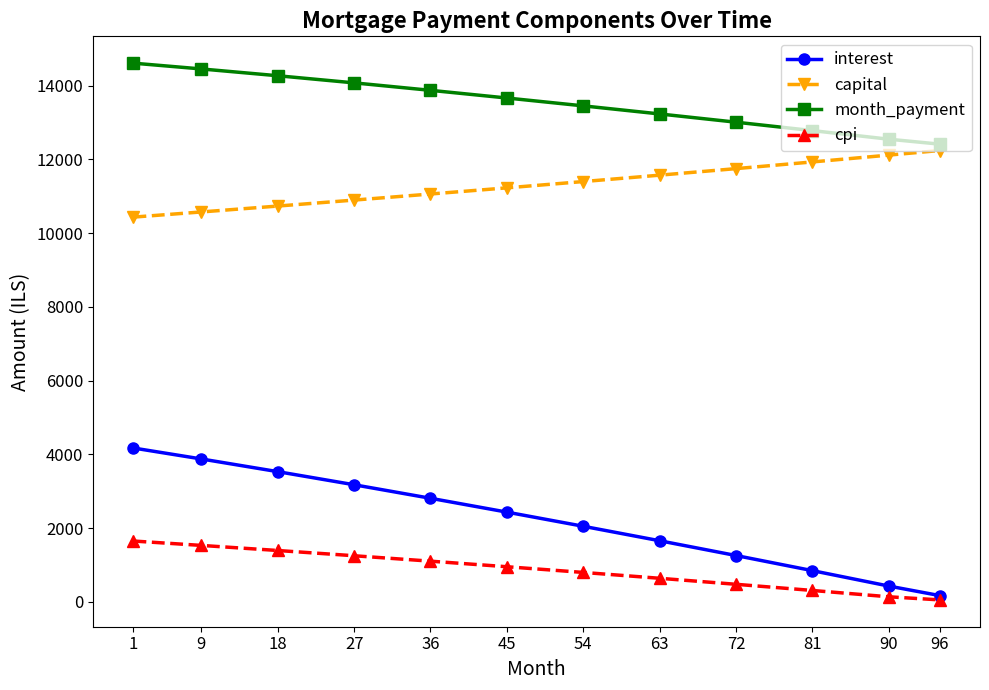

Reading left to right, extract all data points from this chart.

interest: 1=4173.6	9=3877.1	18=3533.2	27=3177.9	36=2811.1	45=2435.9	54=2052.2	63=1659.9	72=1259.1	81=849.6	90=431.4	96=173.3
capital: 1=10434.0	9=10574.0	18=10733.6	27=10895.7	36=11060.2	45=11227.3	54=11397.8	63=11571.2	72=11748.5	81=11929.8	90=12115.2	96=12239.1
month_payment: 1=14607.6	9=14451.1	18=14266.8	27=14073.6	36=13871.4	45=13663.2	54=13450.0	63=13231.2	72=13007.6	81=12779.3	90=12546.5	96=12412.3
cpi: 1=1652.1	9=1533.2	18=1395.4	27=1253.0	36=1106.0	45=955.3	54=800.7	63=642.1	72=479.2	81=312.0	90=140.4	96=56.4